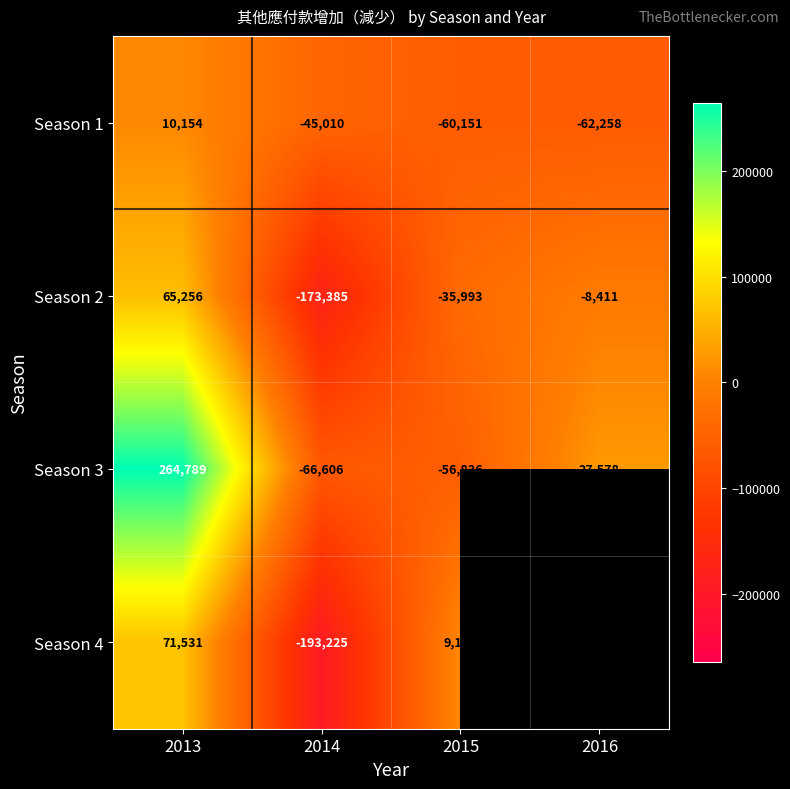

Where is Season 1 nearest to the value -26052?

2014